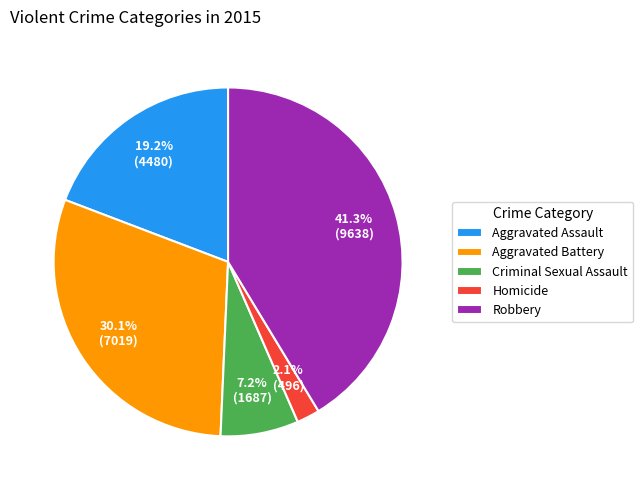

What is the largest slice in the pie chart?

Robbery